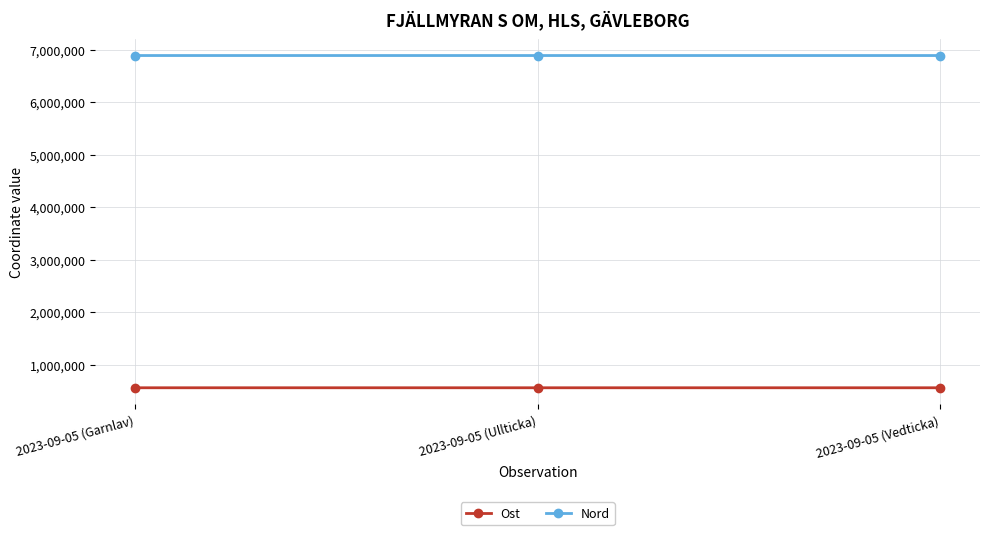

What is the total value across all series at 2023-09-05 (Ullticka)?

7443234